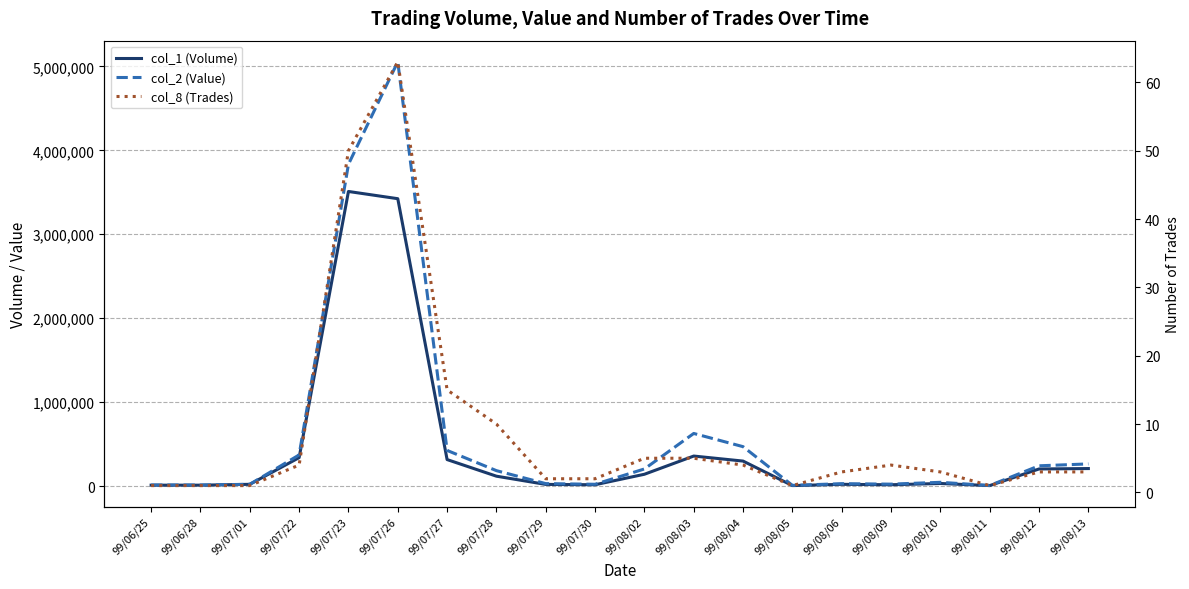

List the series in order of their peak value, highest first.

col_2 (Value), col_1 (Volume), col_8 (Trades)